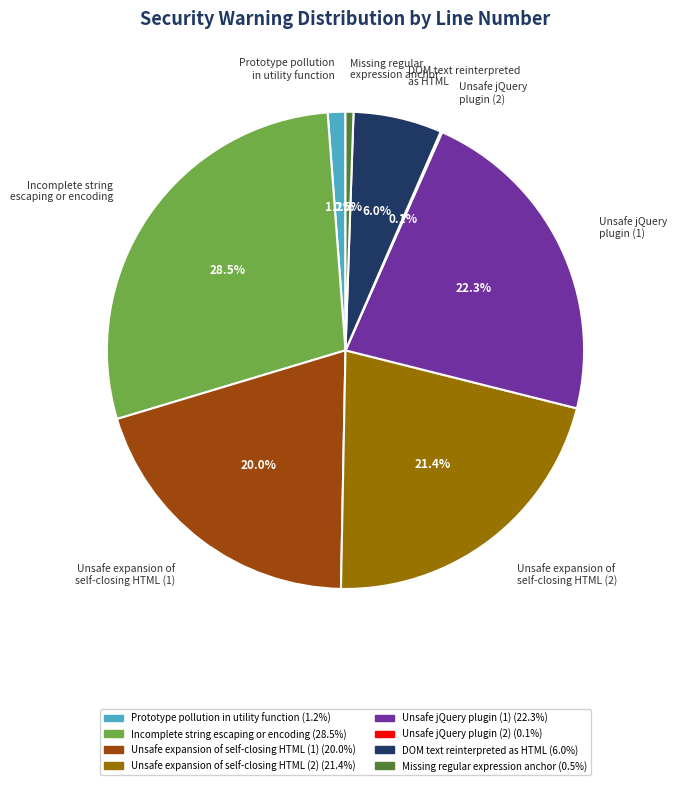

Which category has the biggest portion of the pie?

Incomplete string escaping or encoding